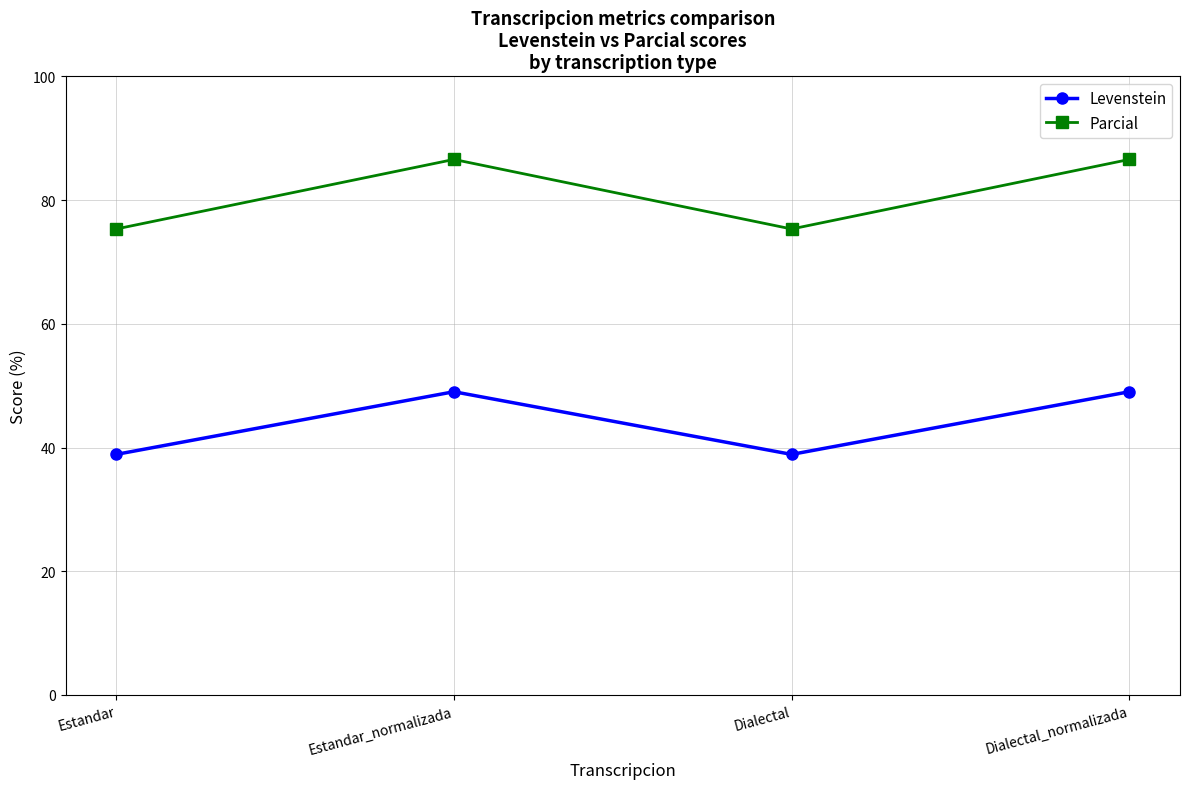

Reading left to right, transcribe all the data shown in this chart.

Levenstein: Estandar=38.9	Estandar_normalizada=49.0	Dialectal=38.9	Dialectal_normalizada=49.0
Parcial: Estandar=75.3	Estandar_normalizada=86.6	Dialectal=75.3	Dialectal_normalizada=86.6